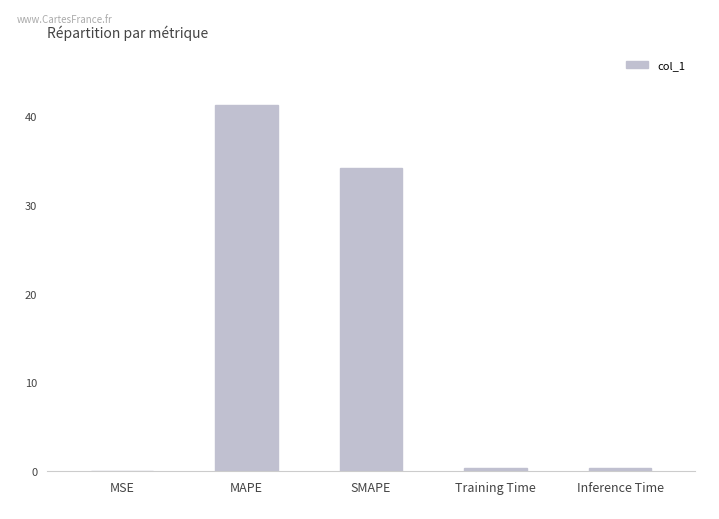

Count the number of categories in the chart.

5